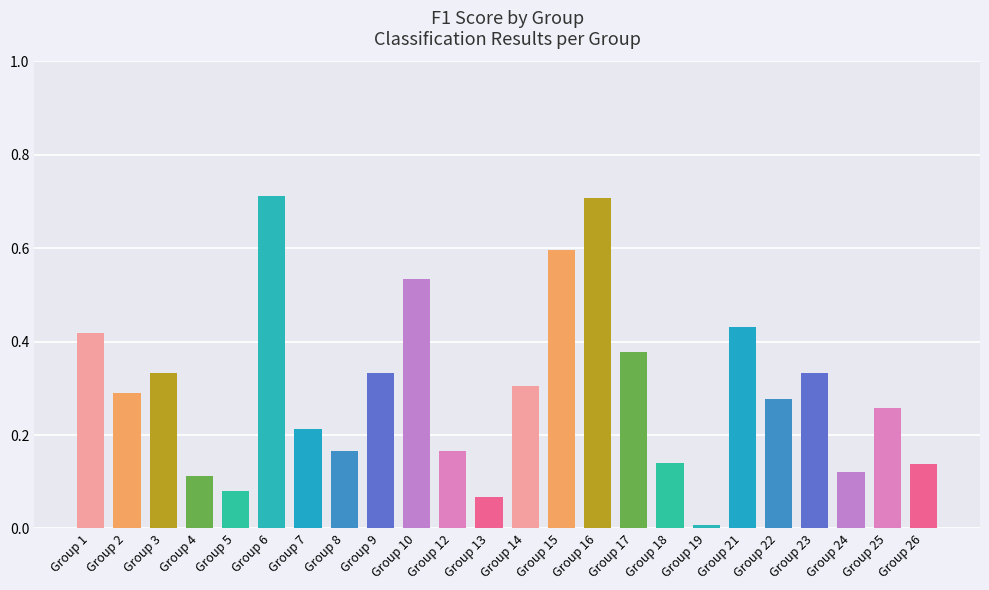

What is the sum of all values?

7.1